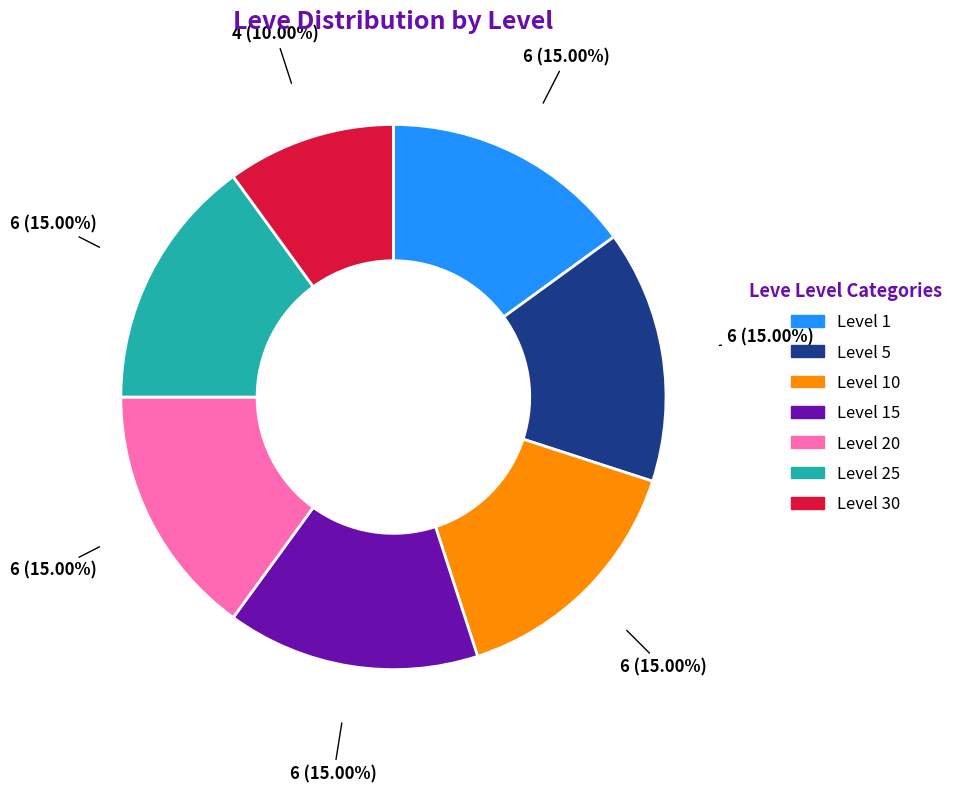

Does any single category account for the majority?

No